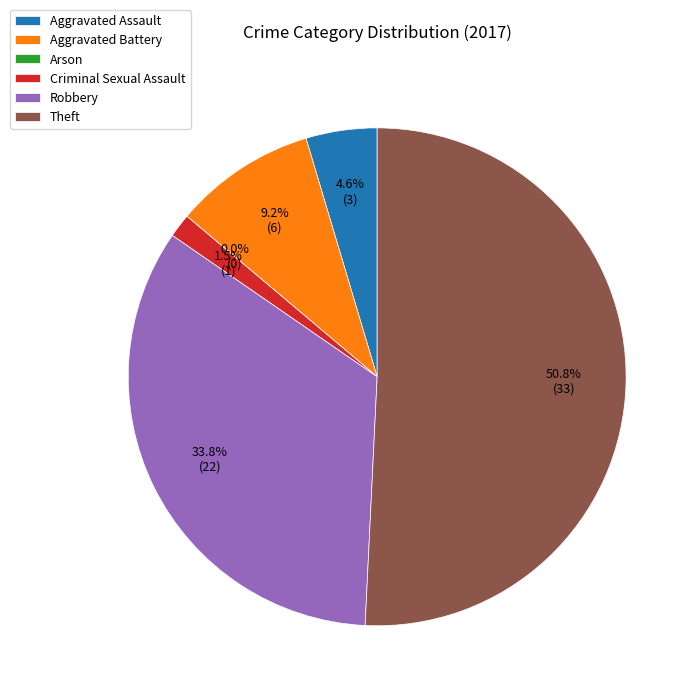

What is the ratio of the value at Robbery to the value at Criminal Sexual Assault?

22.0